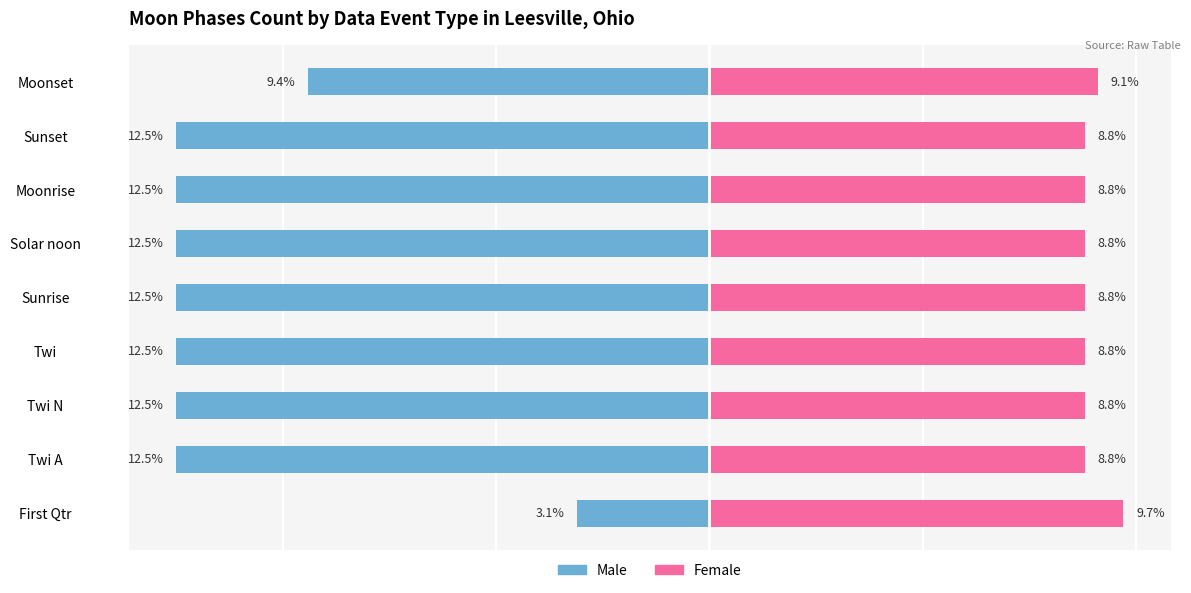

The value of Male at Solar noon is -22.2. True or false?

False